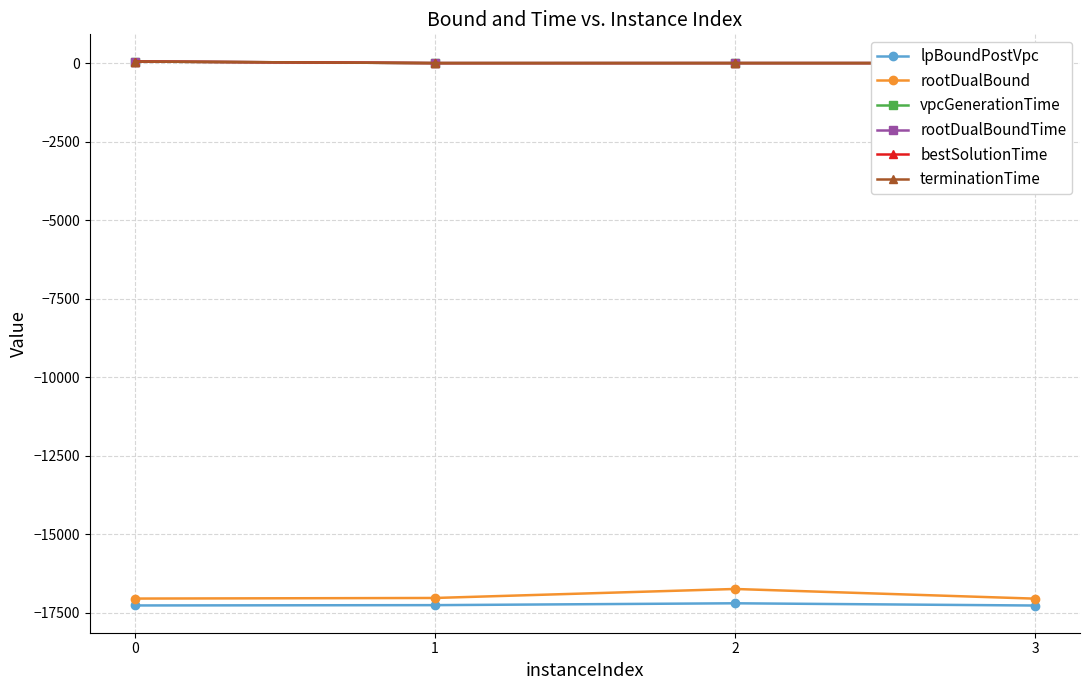

What is the value of the vpcGenerationTime point at the 1st from the left?

50.6